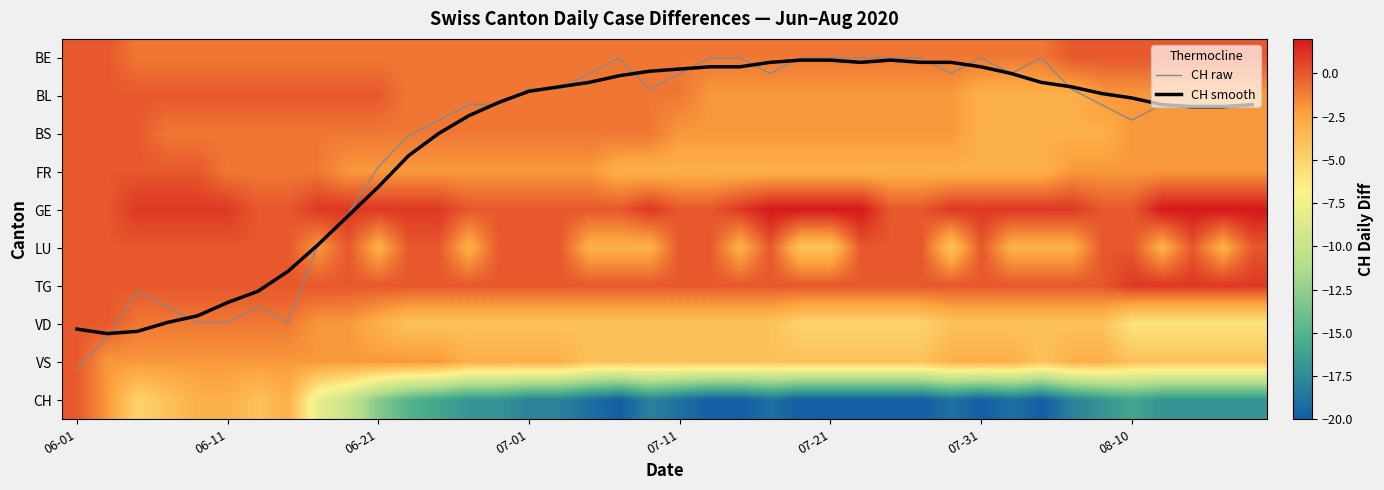

What is the spread (max minus min) of values at 21?

20.2